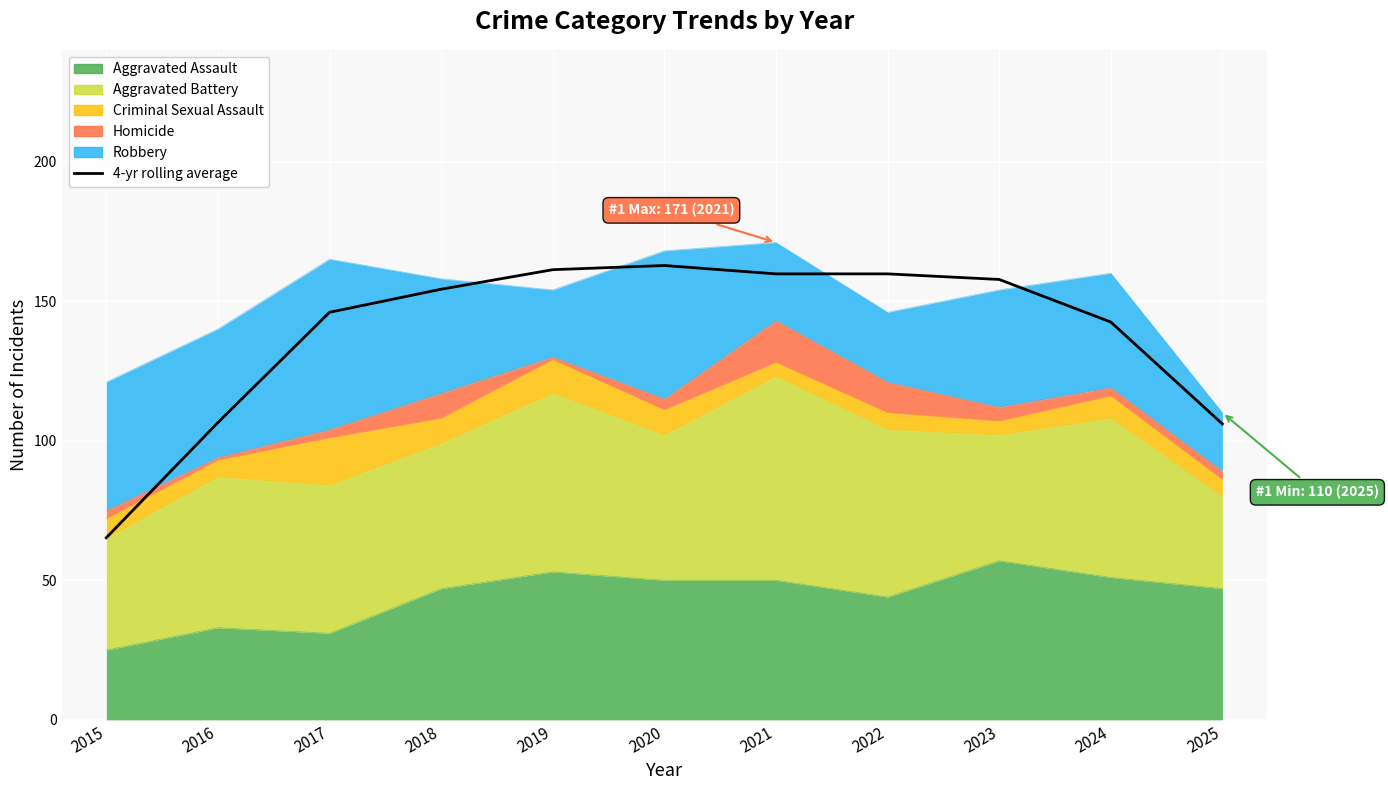

Is it true that the value at 2021 is 83.2?

False